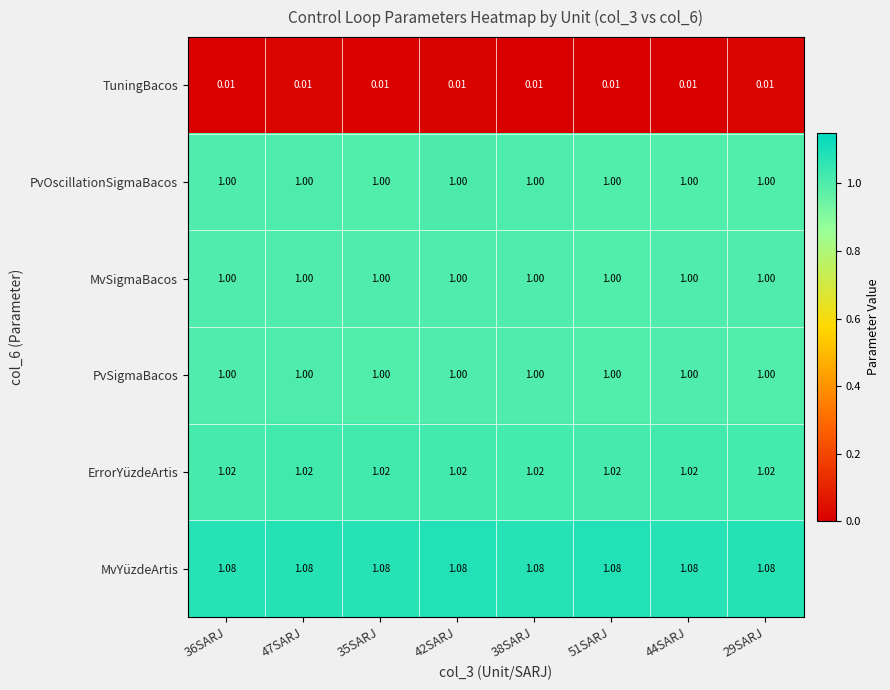

Which series has the largest total across all categories?

MvYüzdeArtis